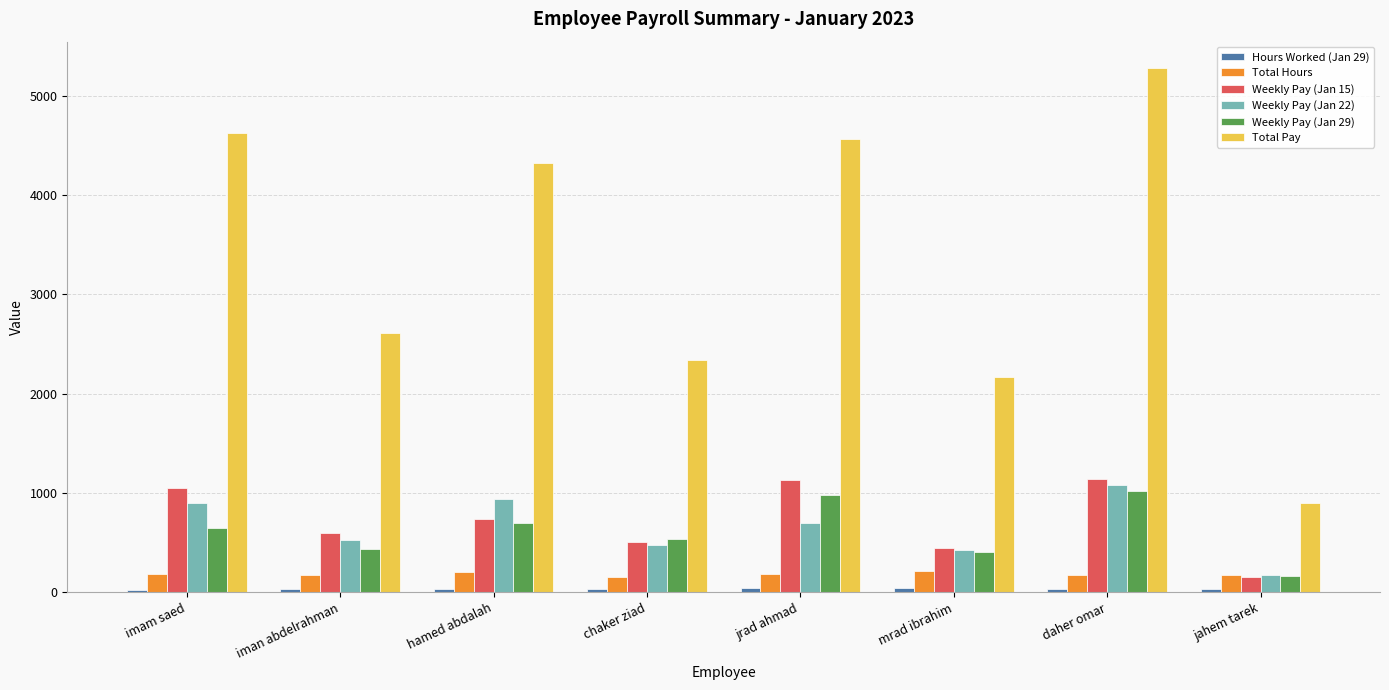

Which series has the largest range (max minus min)?

Total Pay